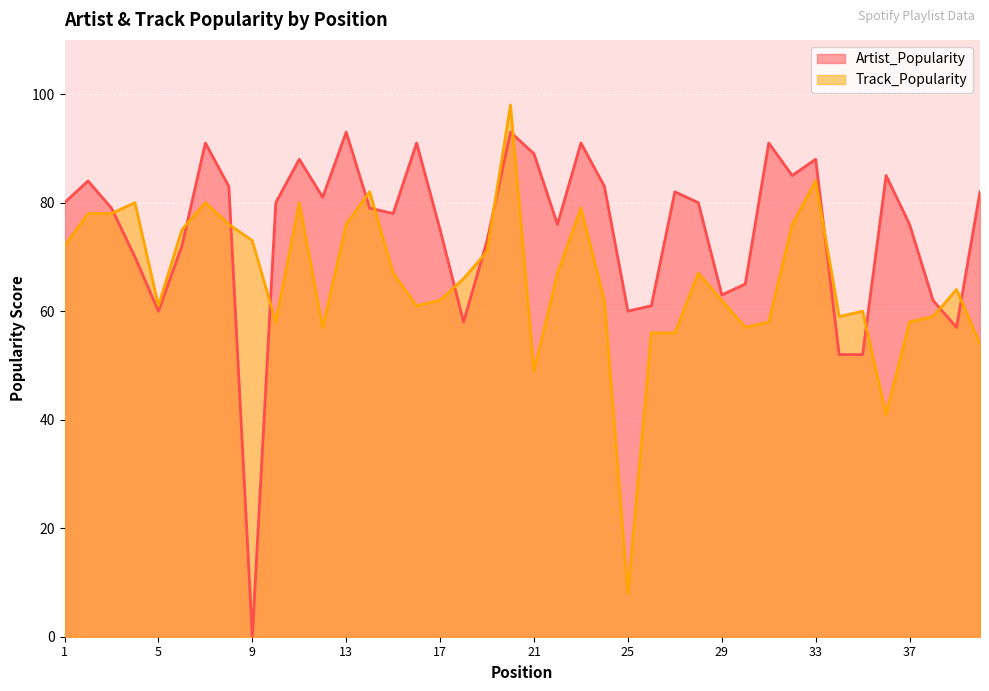

How many series are shown in this chart?

2